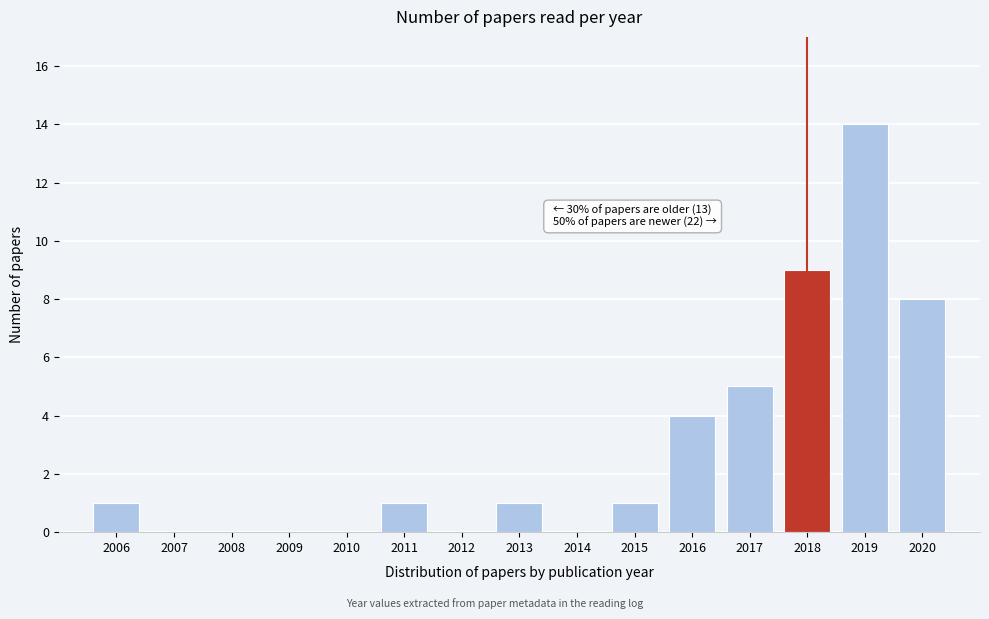

Reading right to left, extract all data points from this chart.

2020=8	2019=14	2018=9	2017=5	2016=4	2015=1	2014=0	2013=1	2012=0	2011=1	2010=0	2009=0	2008=0	2007=0	2006=1